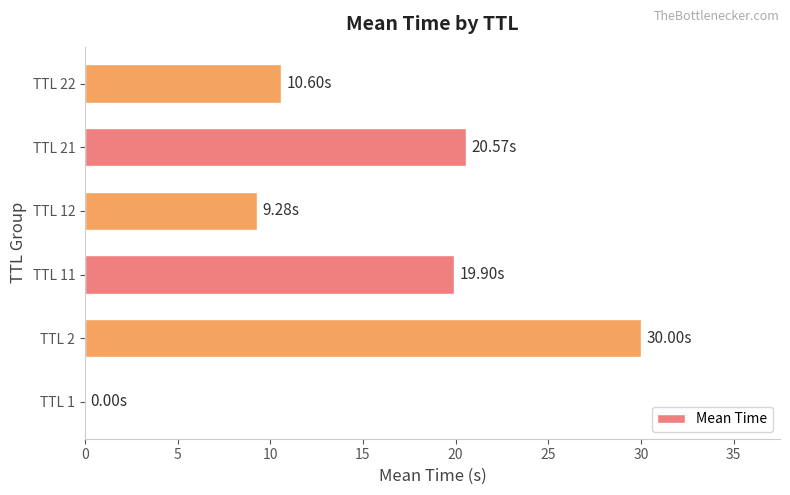

Which has a higher value, TTL 22 or TTL 2?

TTL 2